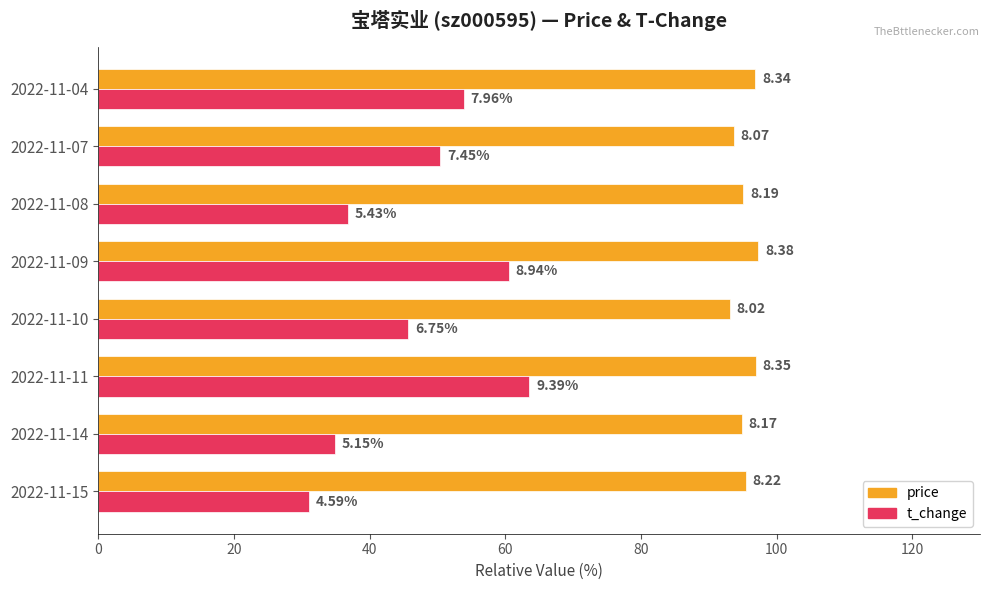

What are all the series names shown in the legend?

price, t_change